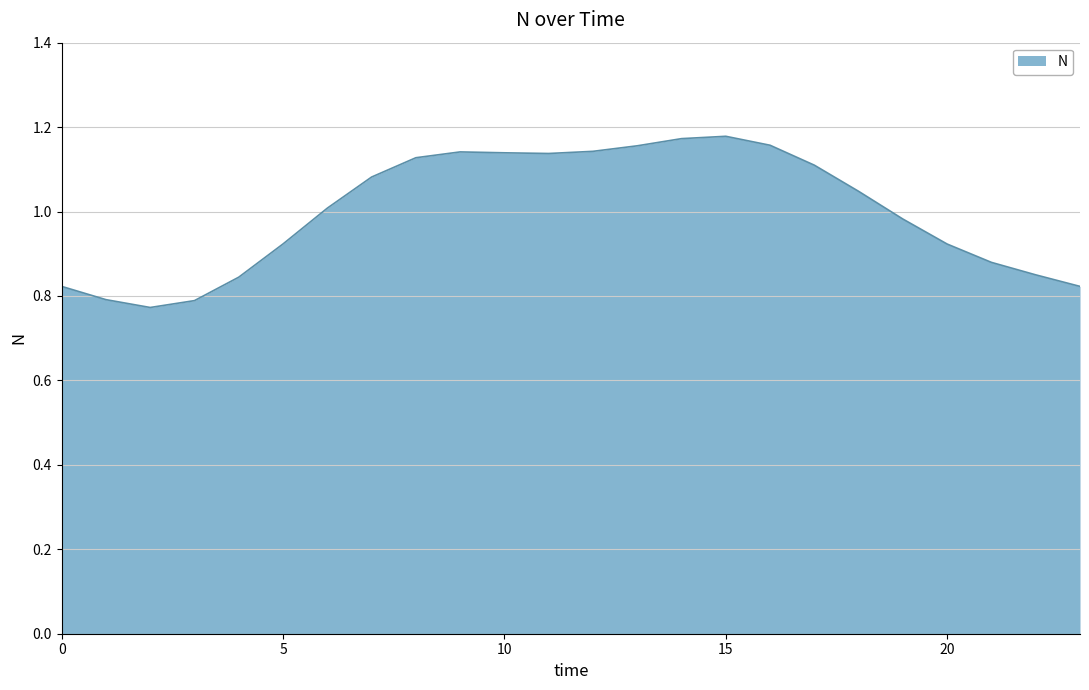

What is the difference between the maximum and minimum values?

0.4